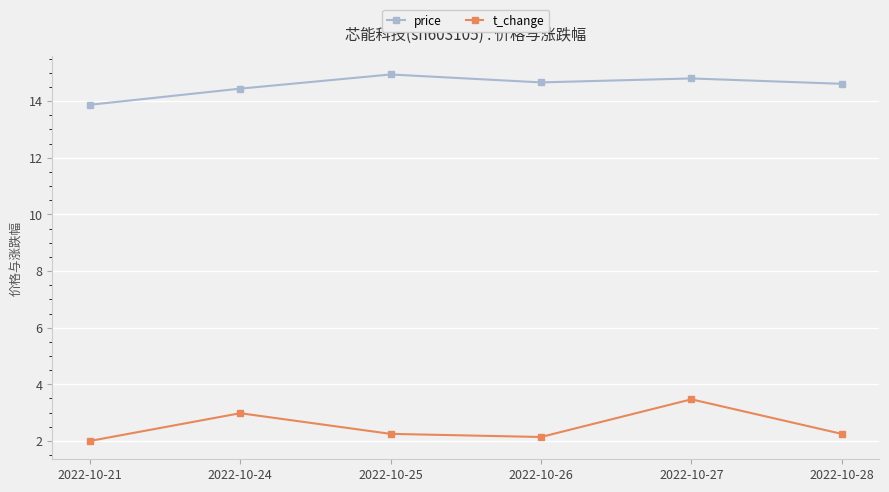

What is the lowest value of the price series?

13.9